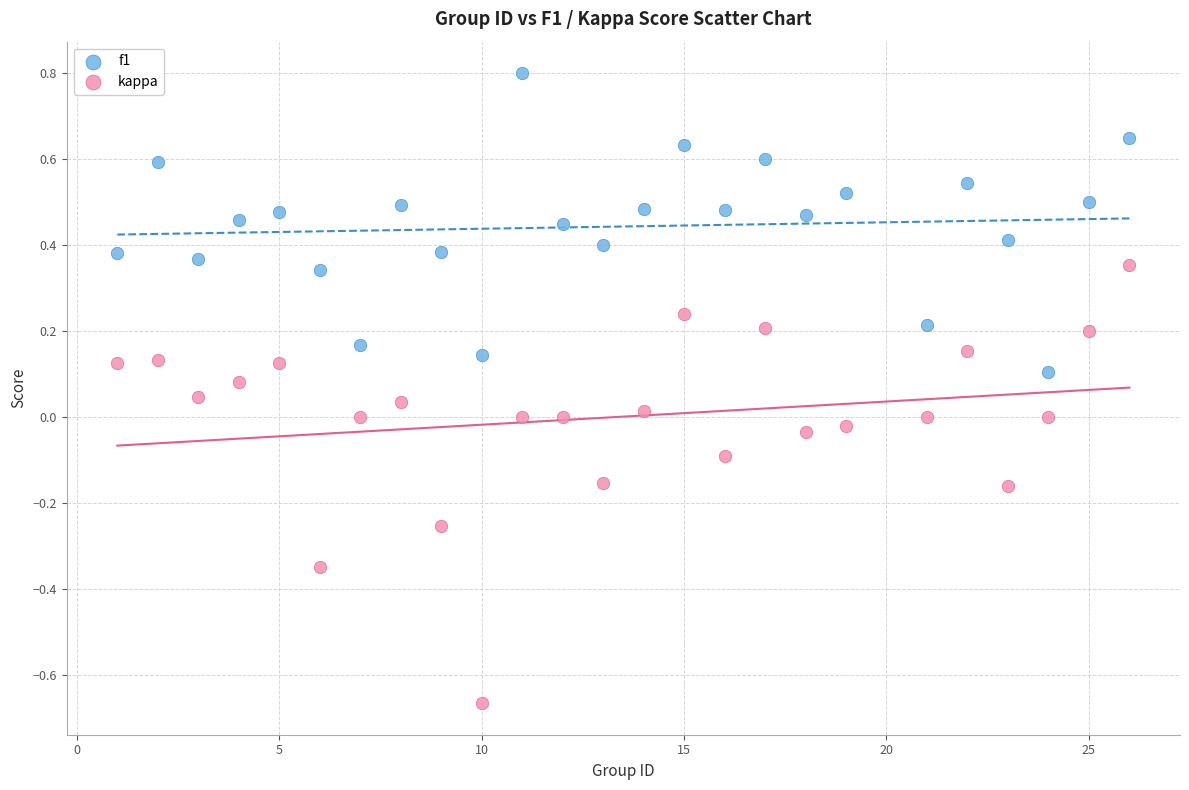

Across all data points, what is the range of Y values (max minus min)?

1.5